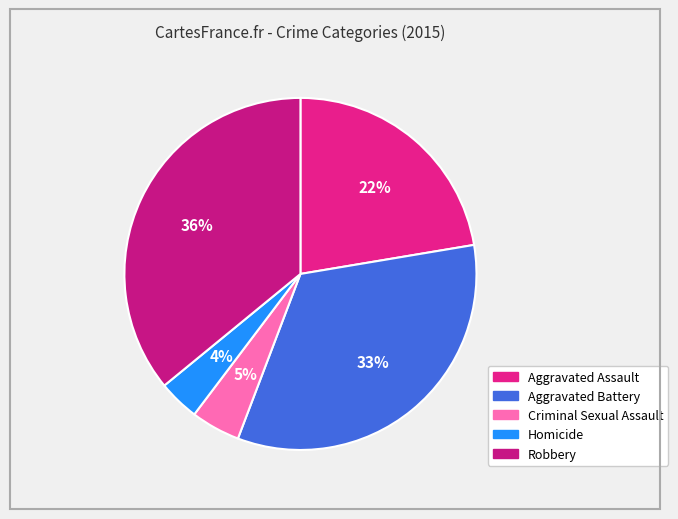

Does any single category account for the majority?

No